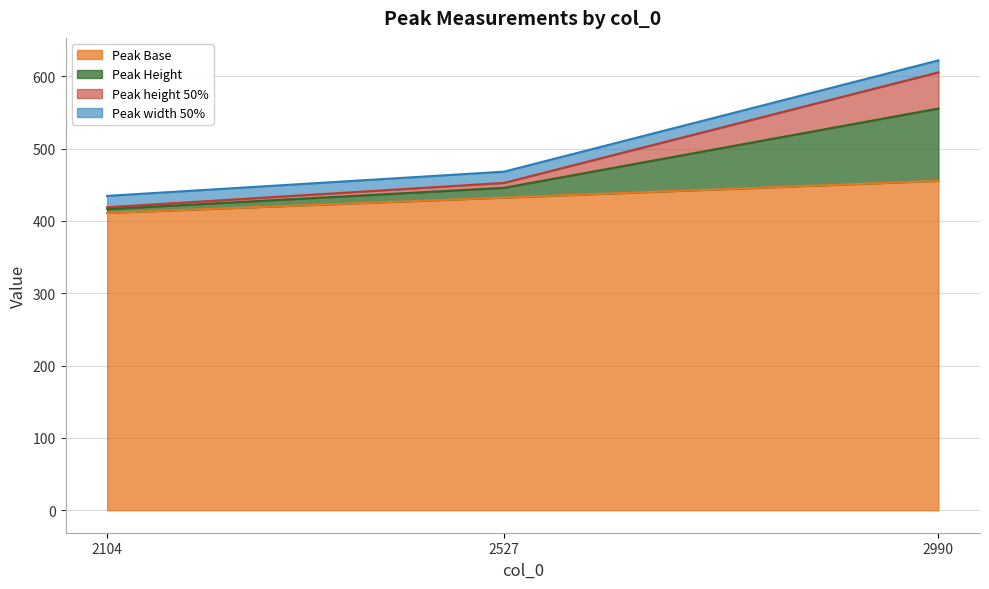

Is it true that Peak Base equals 587.6 at 2104?

False